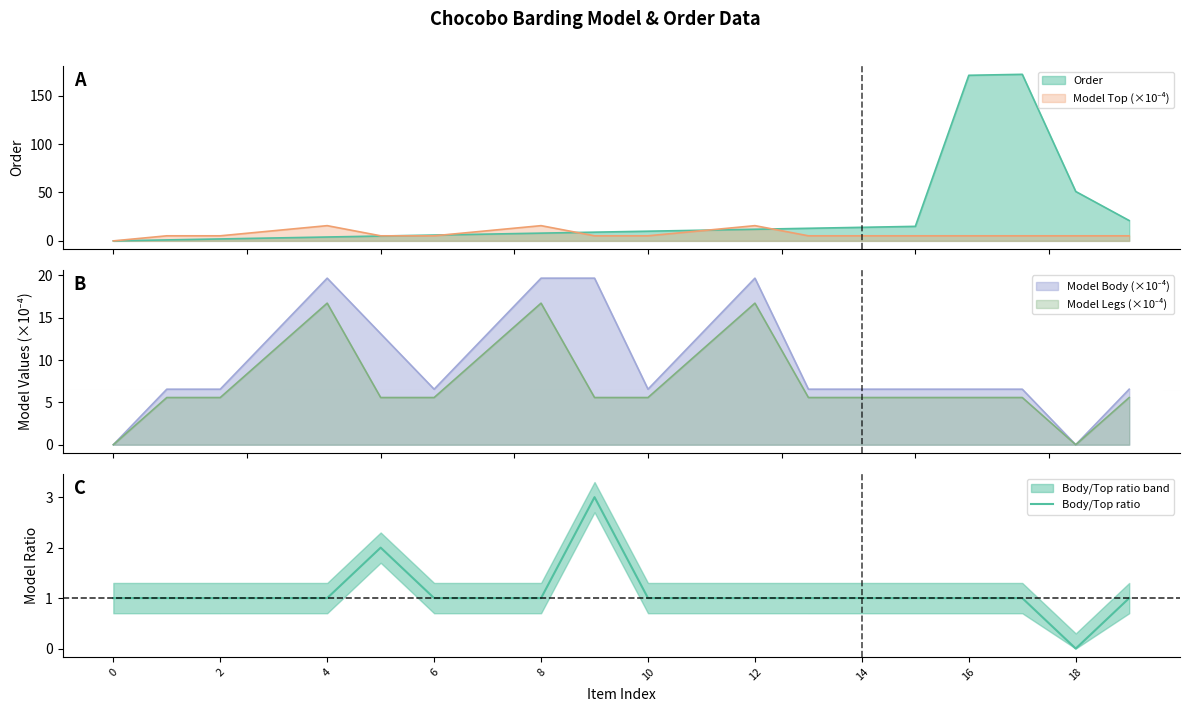

What is the sum of the values at 10 and 15?

2.0